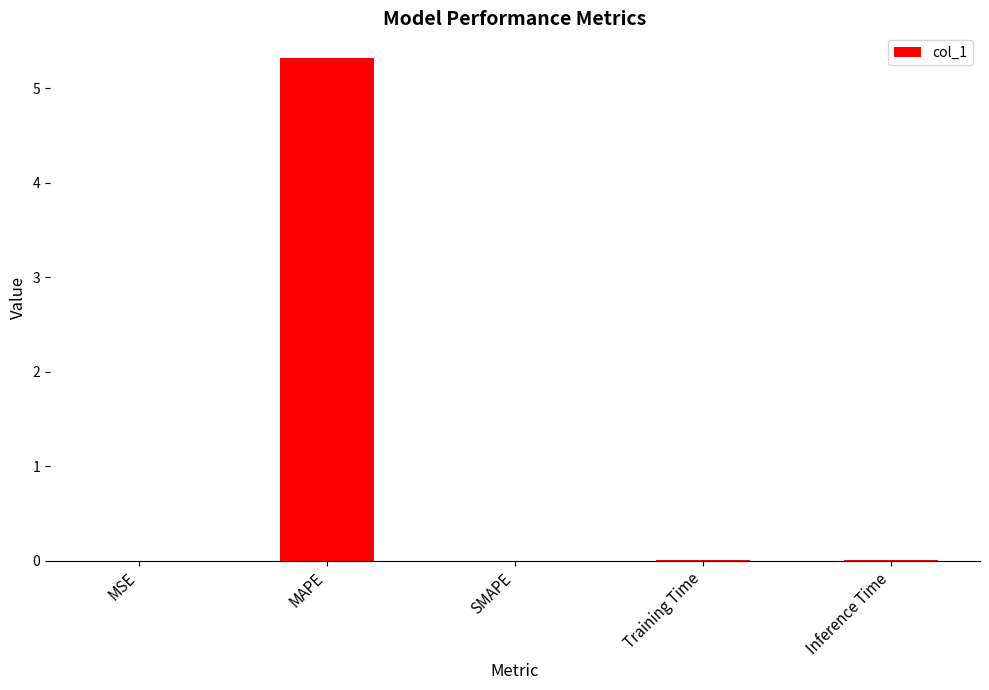

Which label corresponds to the largest value in the chart?

MAPE